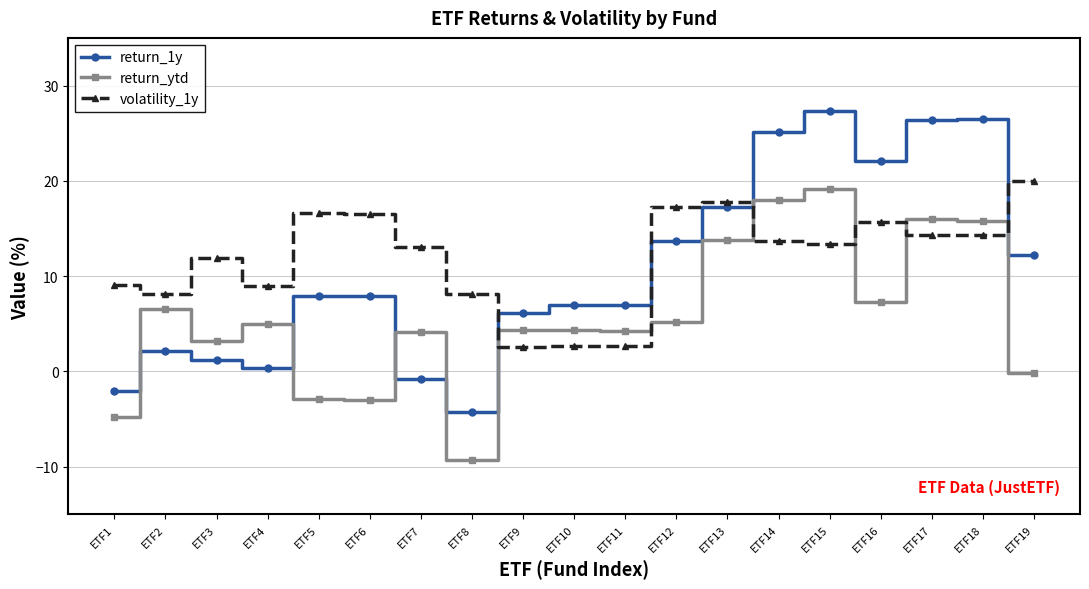

What is the difference between the maximum and minimum values in the return_1y series?

31.5